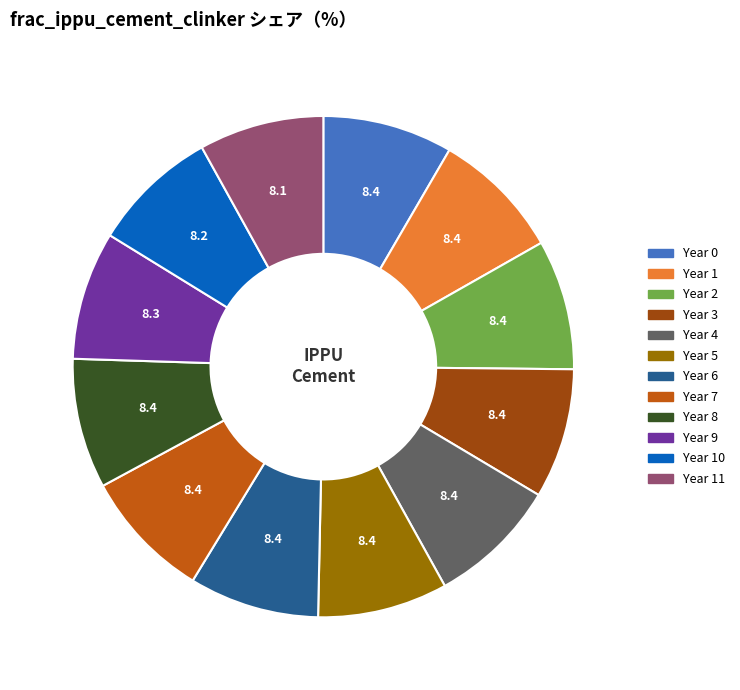

Is the sum of Year 10 and Year 3 greater than half?

No